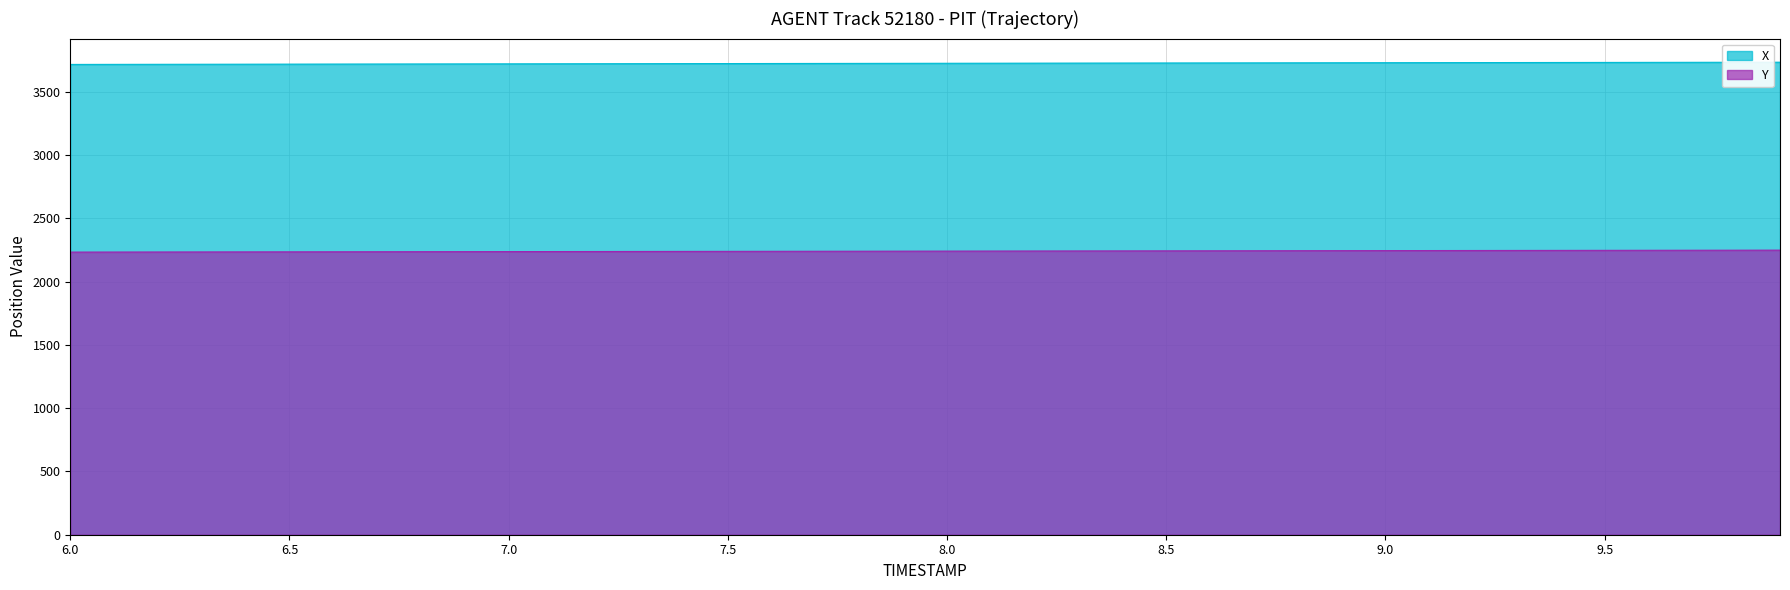

What is the value of the Y point at the 12th from the left?

2237.0